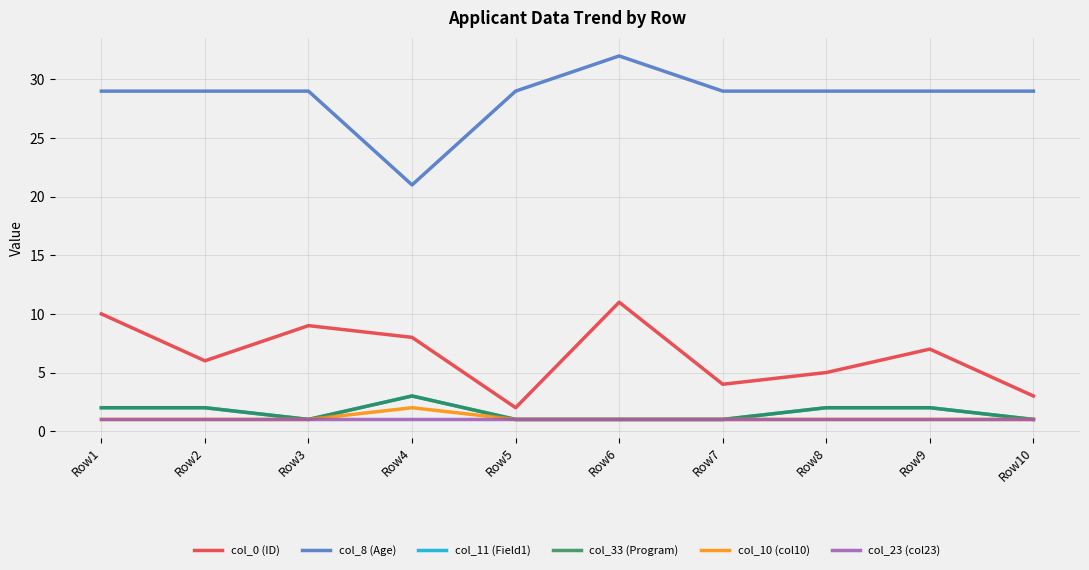

True or false: col_33 (Program) has a value of 2 at Row9.

True